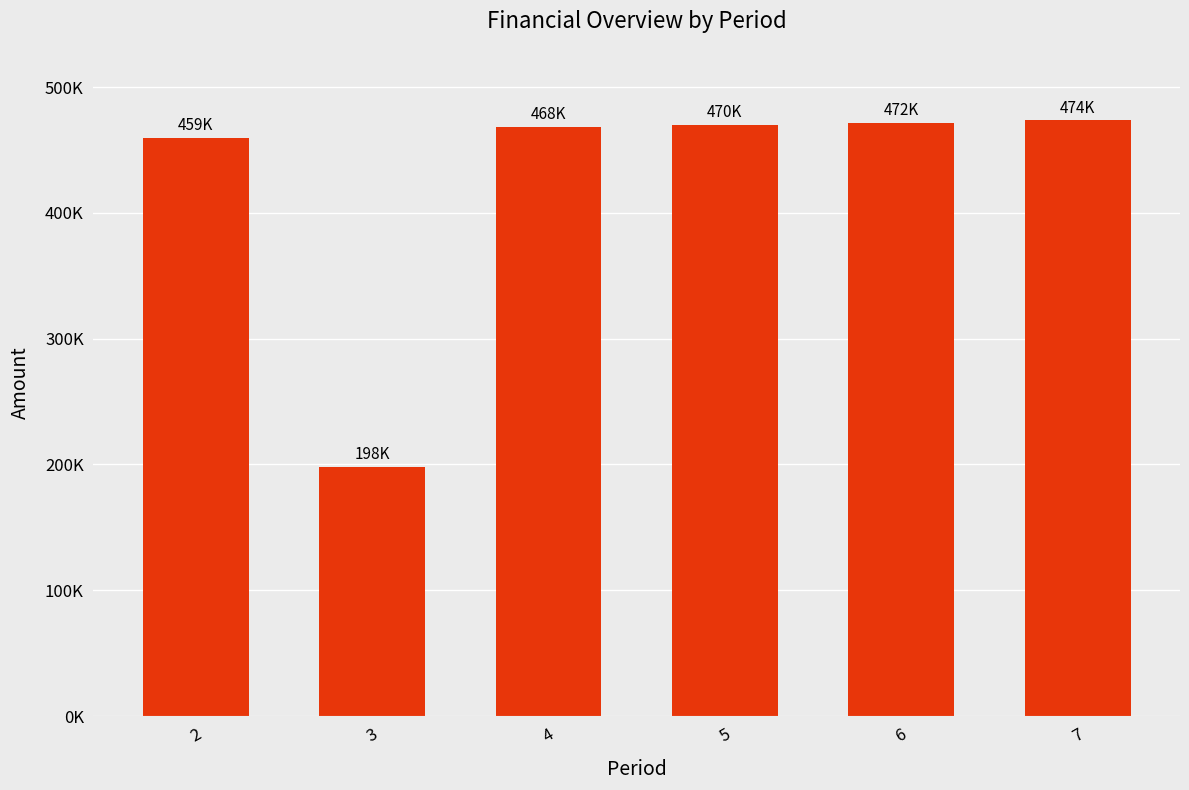

What is the sum of the values at 3 and 7?

671762.9